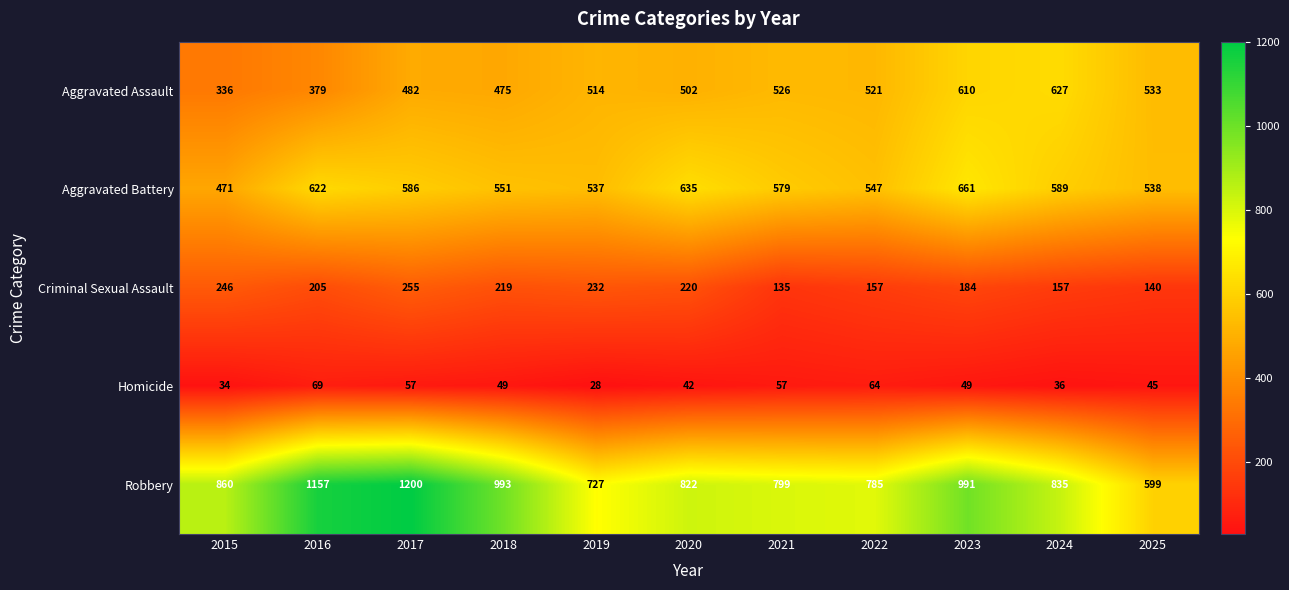

Which label corresponds to the smallest value in the chart?

2019